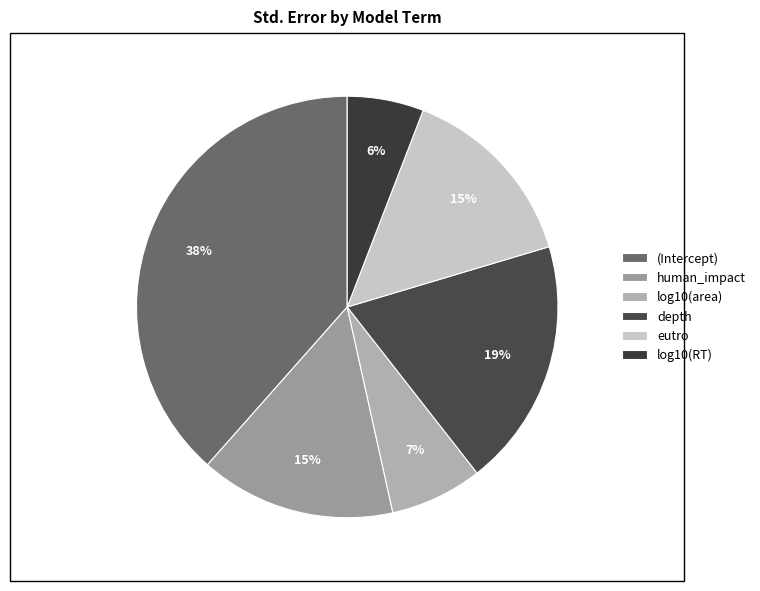

To the nearest percent, what is the combined percentage of log10(RT) and (Intercept)?

44%